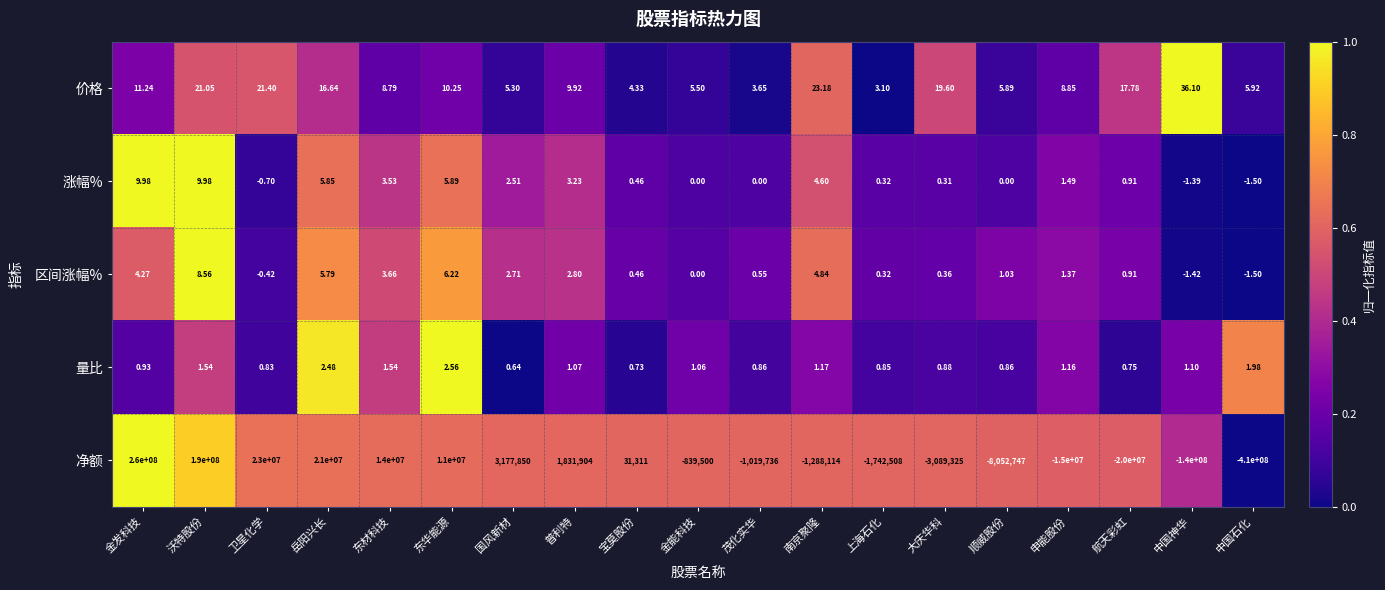

Which category has the lowest value across all series?

中国石化